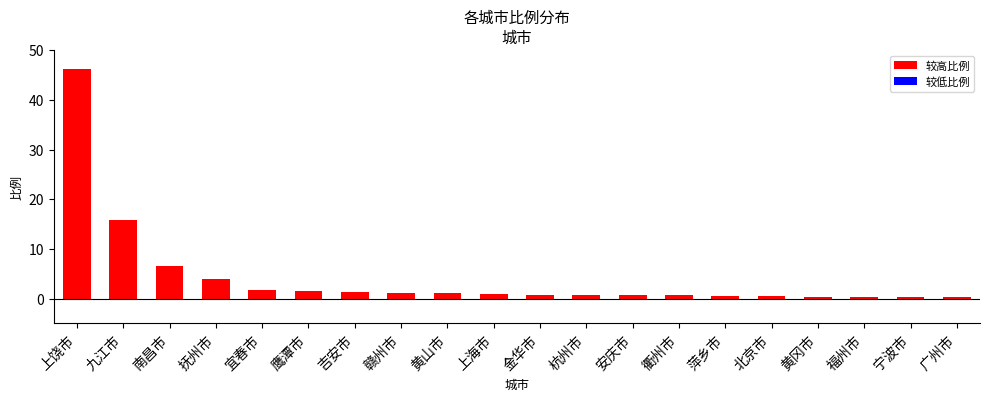

What is the difference between the second highest and minimum values?

15.4